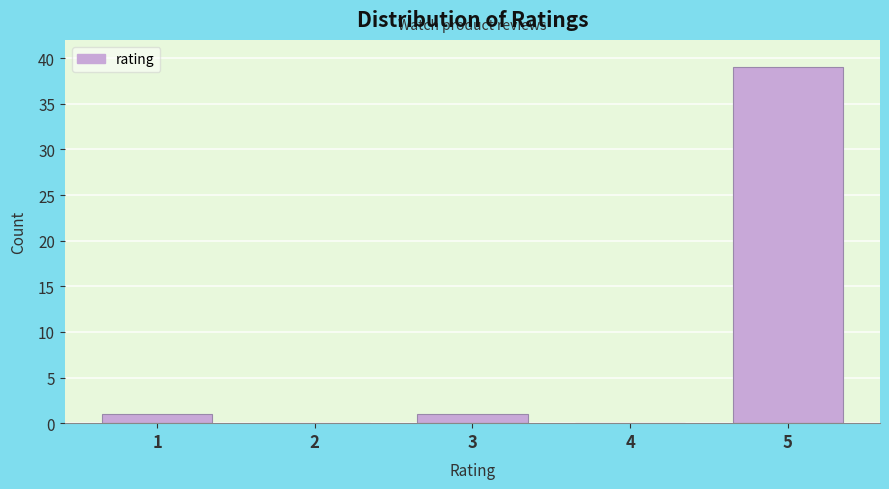

Reading left to right, extract all data points from this chart.

1=1	2=0	3=1	4=0	5=39